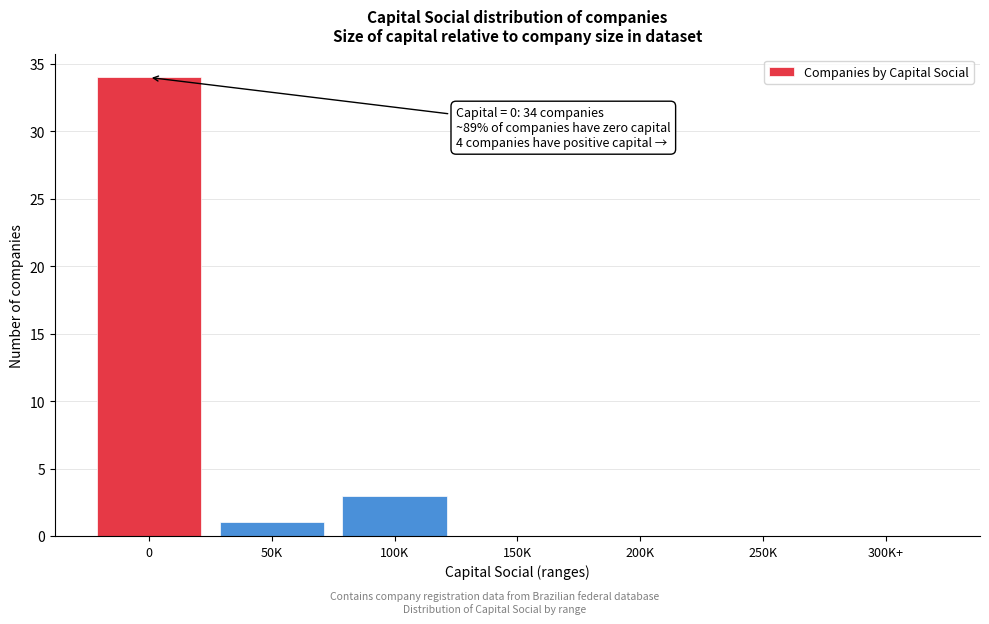

Reading left to right, what are all the values shown in this chart?

0=34	50K=1	100K=3	150K=0	200K=0	250K=0	300K+=0